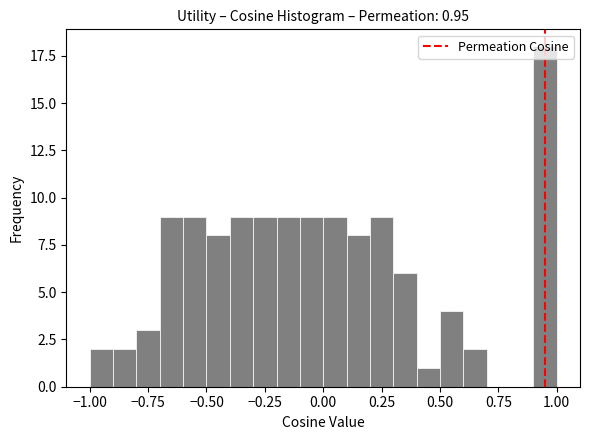

Around what value on the x-axis is the tallest bar? Give the approximate position of its centre, as read against the axis.

0.95